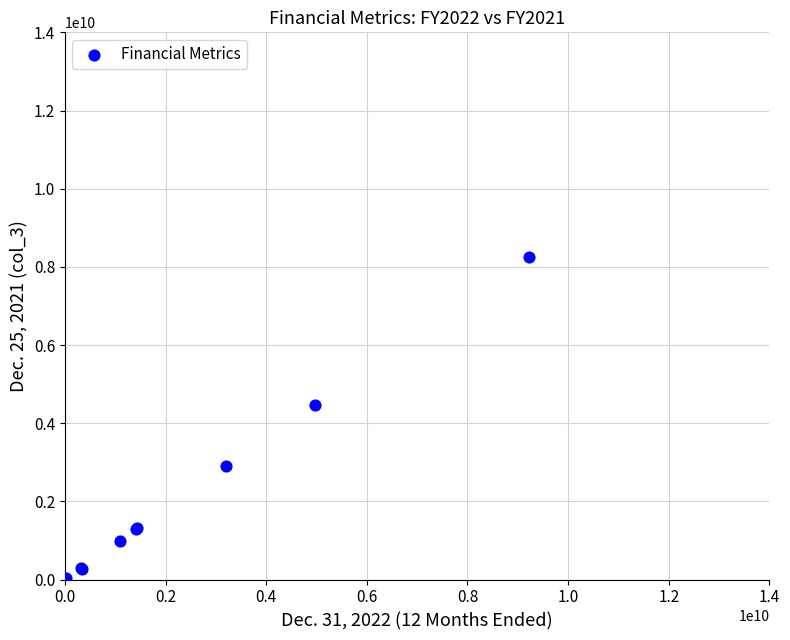

What Y value in the scatter plot is closest to 4126976000?

4477153000.0